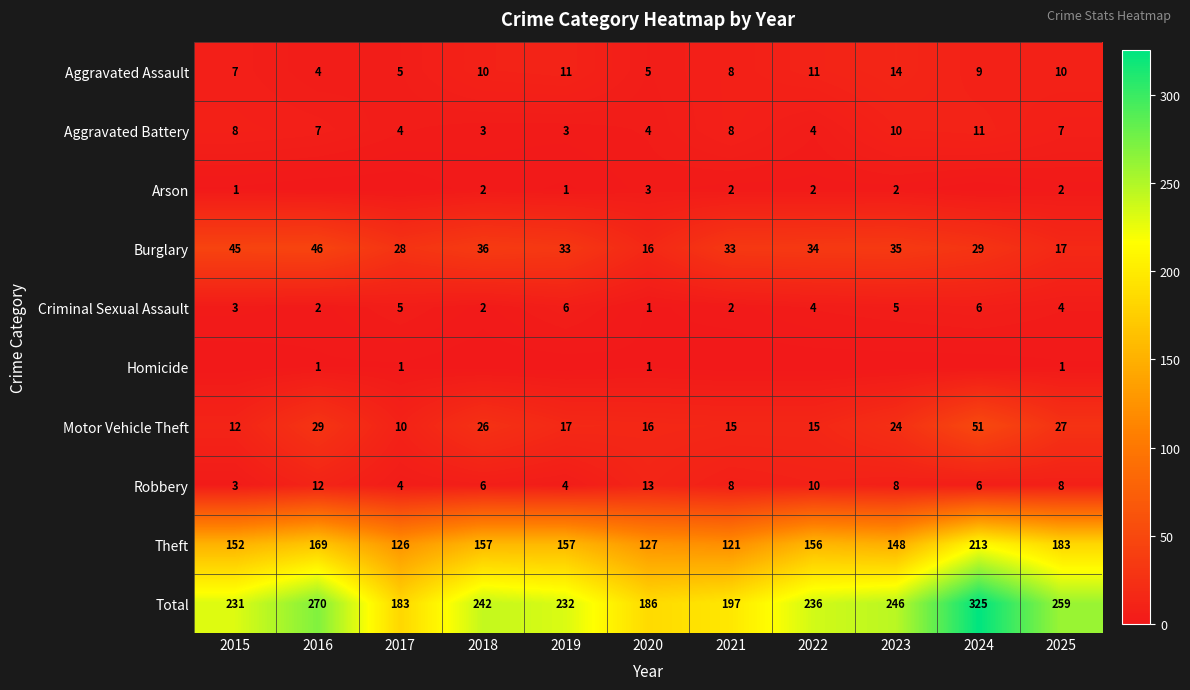

Is the value of Total at 2018 greater than the value of Aggravated Assault at 2016?

Yes